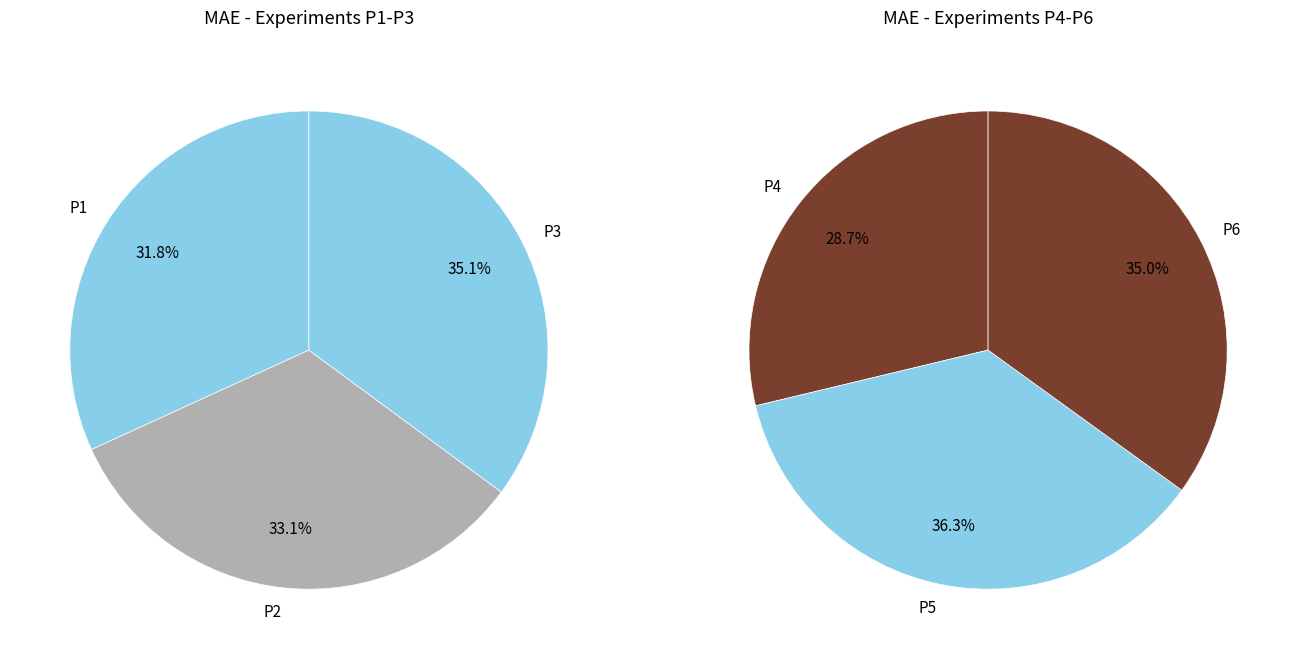

Does P5 account for over 50% of the chart?

No